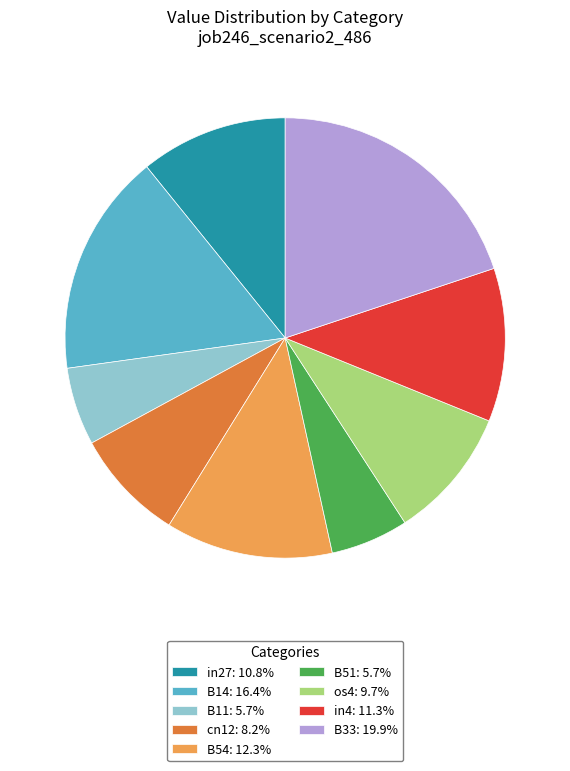

Is there a majority slice in this chart?

No